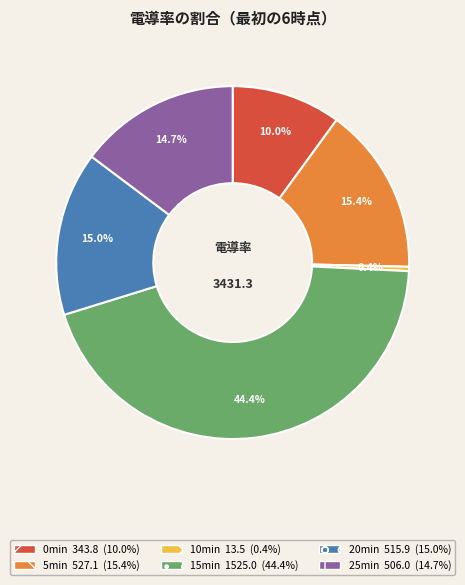

The 25min slice represents 15% of the pie. True or false?

True